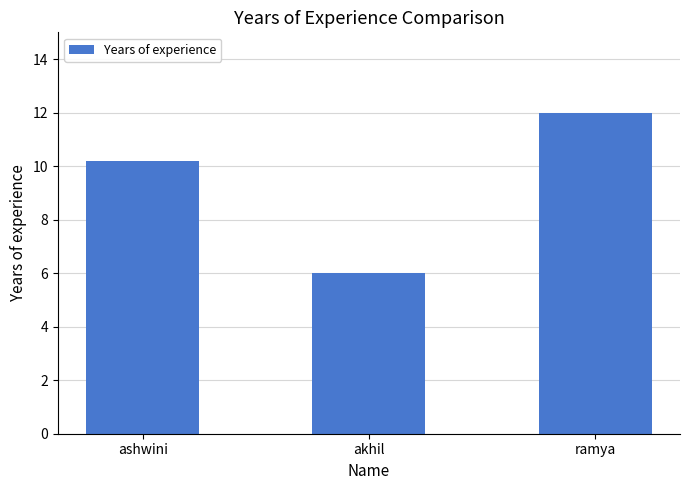

Rank the categories by value from lowest to highest.

akhil, ashwini, ramya